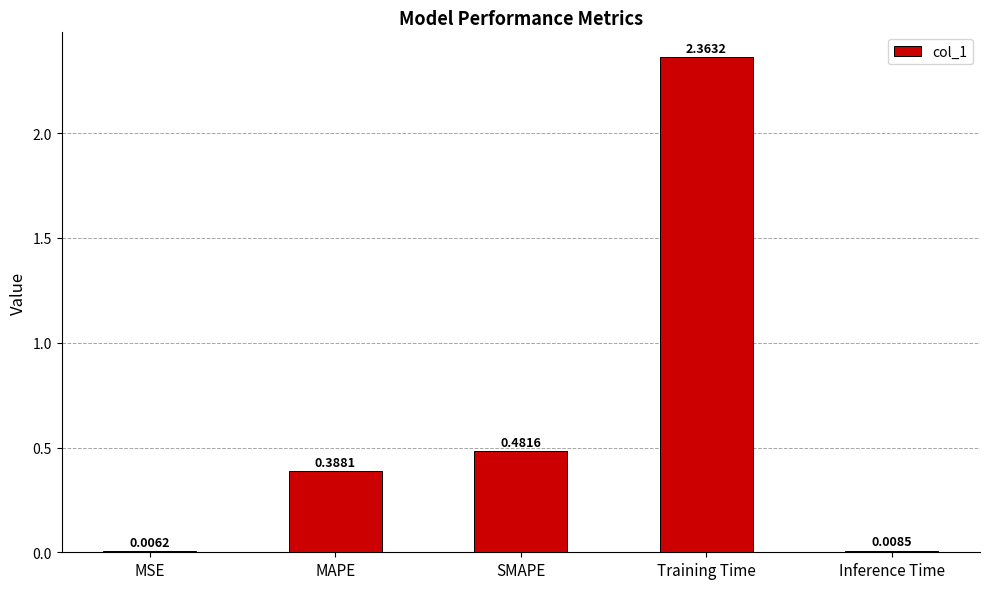

Between SMAPE and MSE, which is larger?

SMAPE